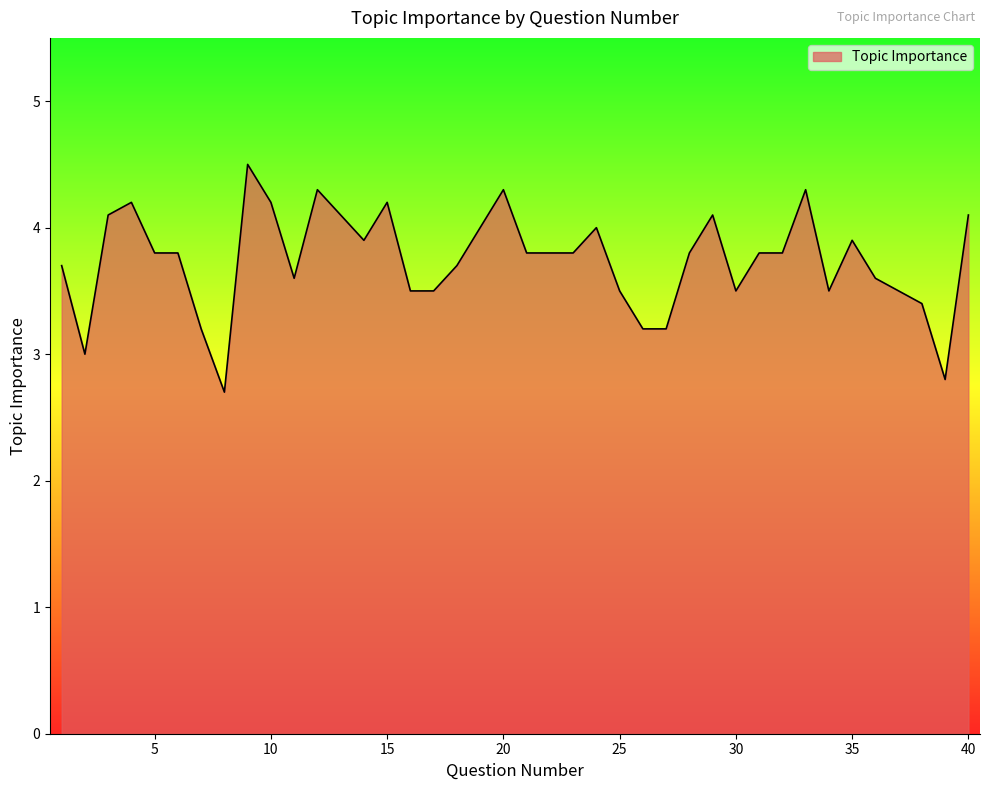

What is the maximum value shown in the chart?

4.5